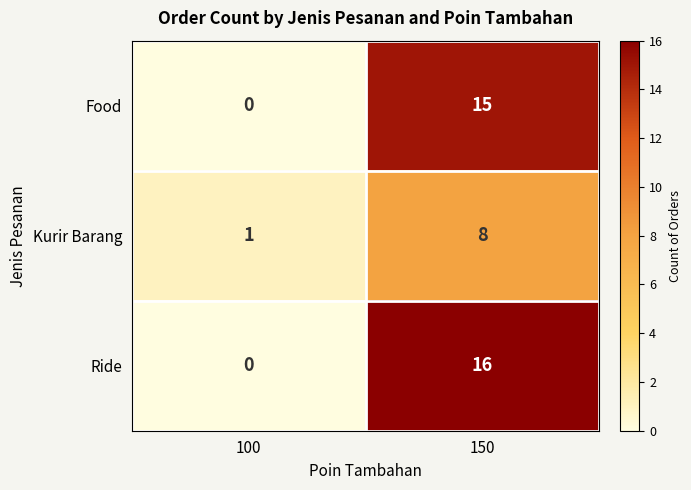

At which label is Ride closest to 8?

100